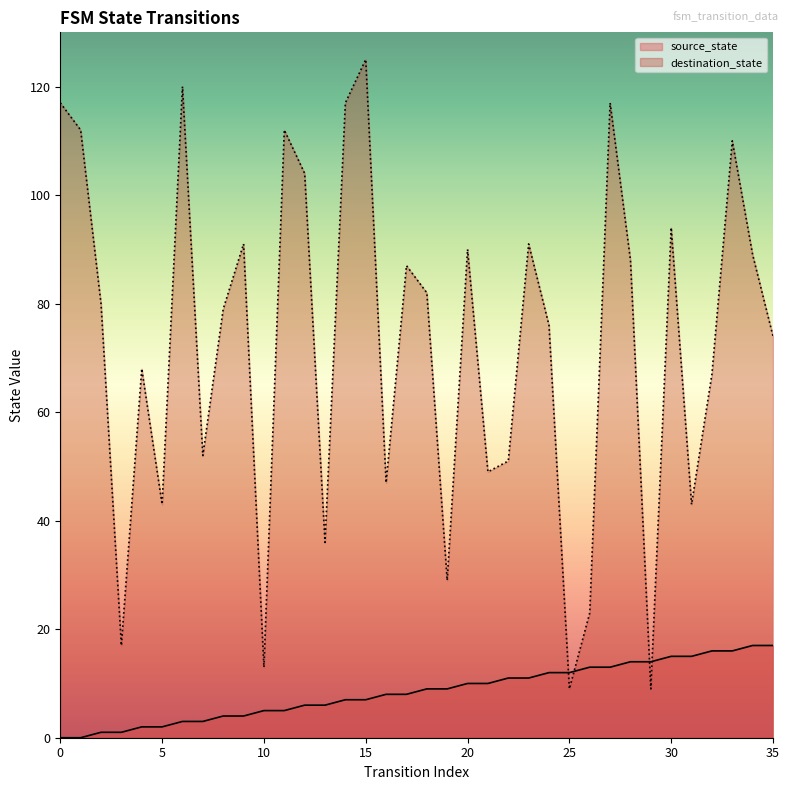

Does the chart display data point markers on the line(s)?

No